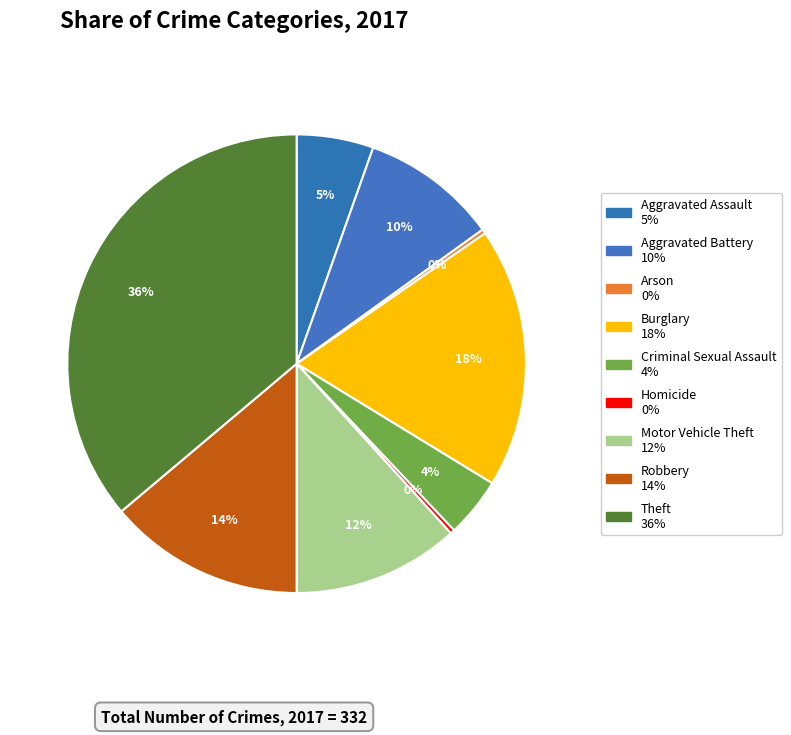

How many segments does this pie chart have?

9